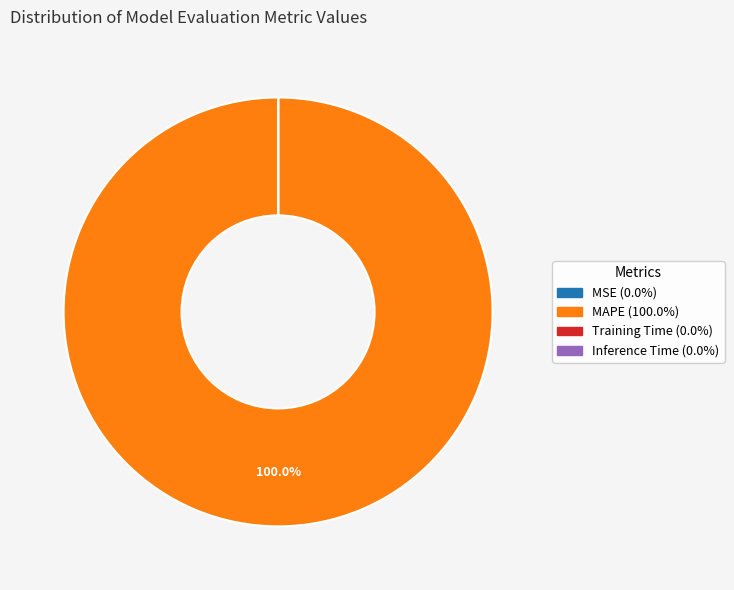

Is there a majority slice in this chart?

Yes